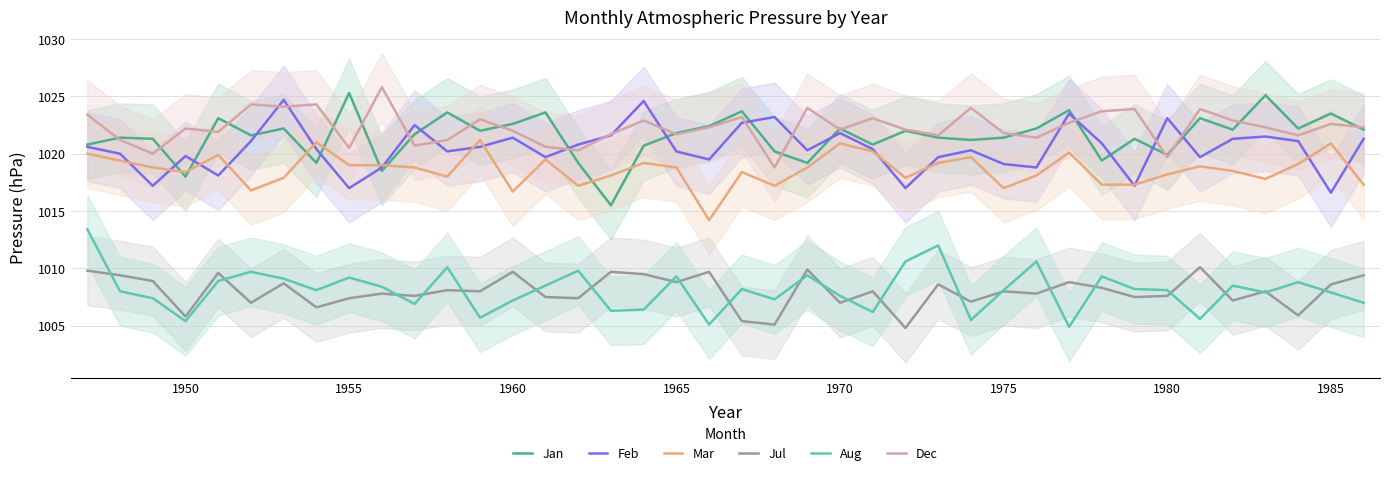

How many values in the Aug series are below 1008?

17